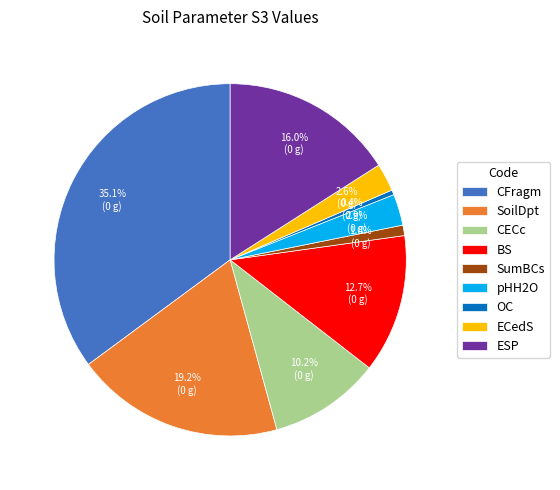

To the nearest percent, what portion does ECedS represent?

3%